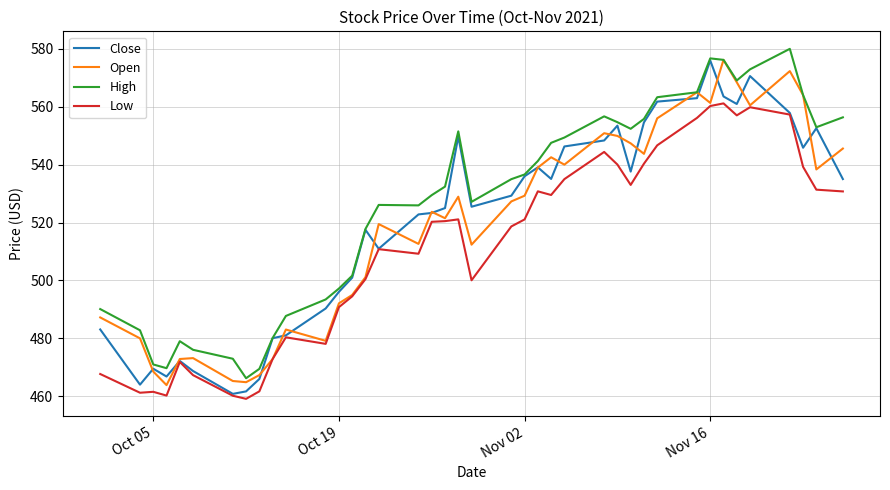

What is the minimum value for High?

466.2